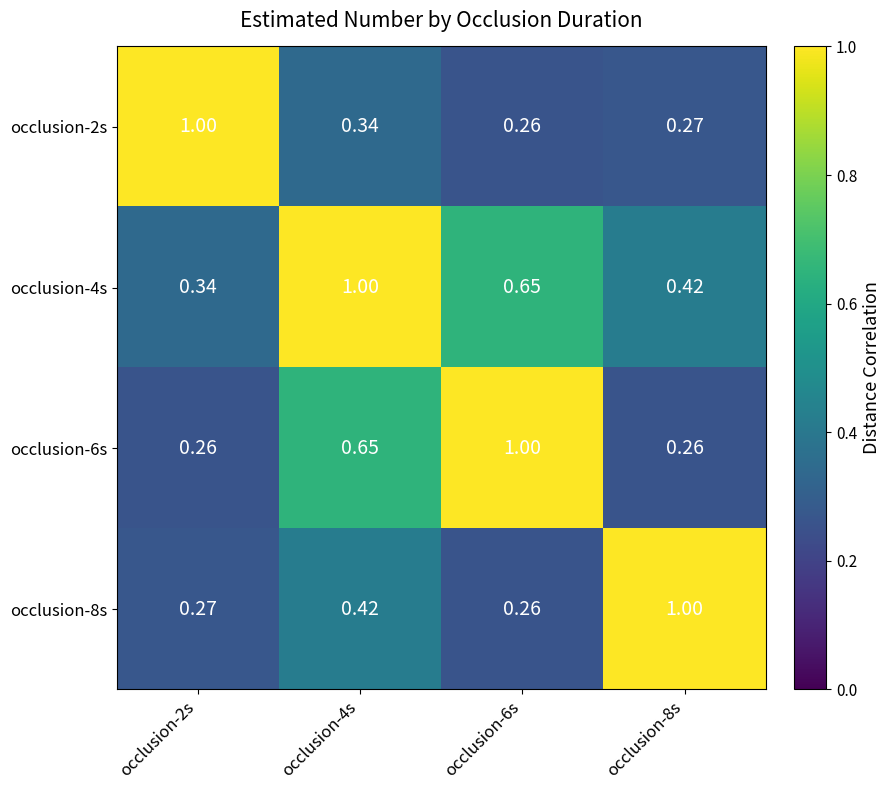

At how many categories does at least one series exceed 0?

4